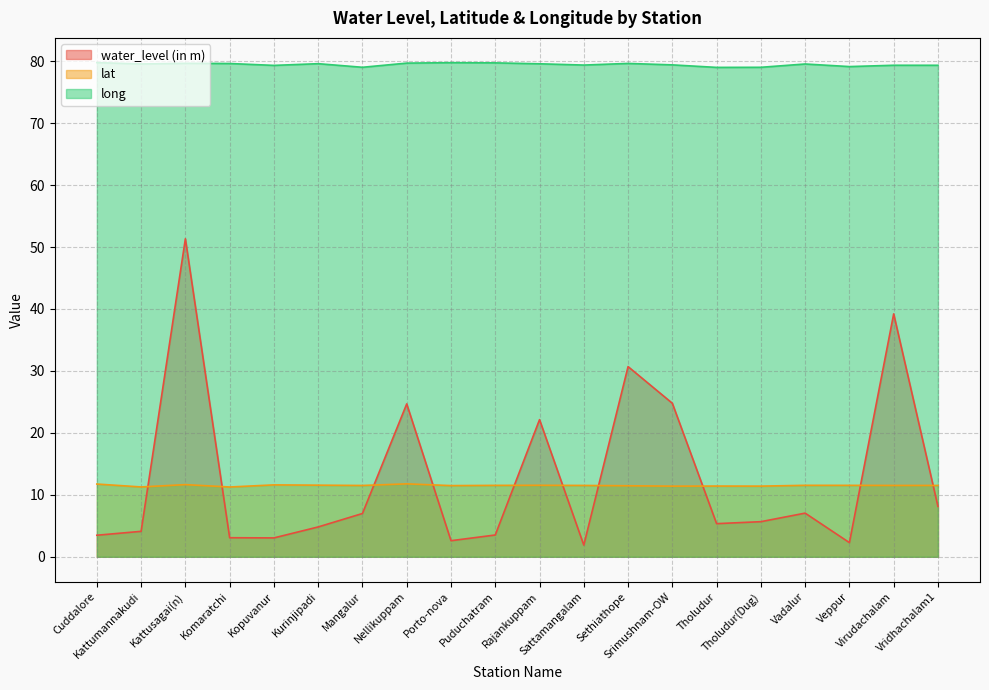

At which category does long reach its first local peak?

Kattusagai(n)